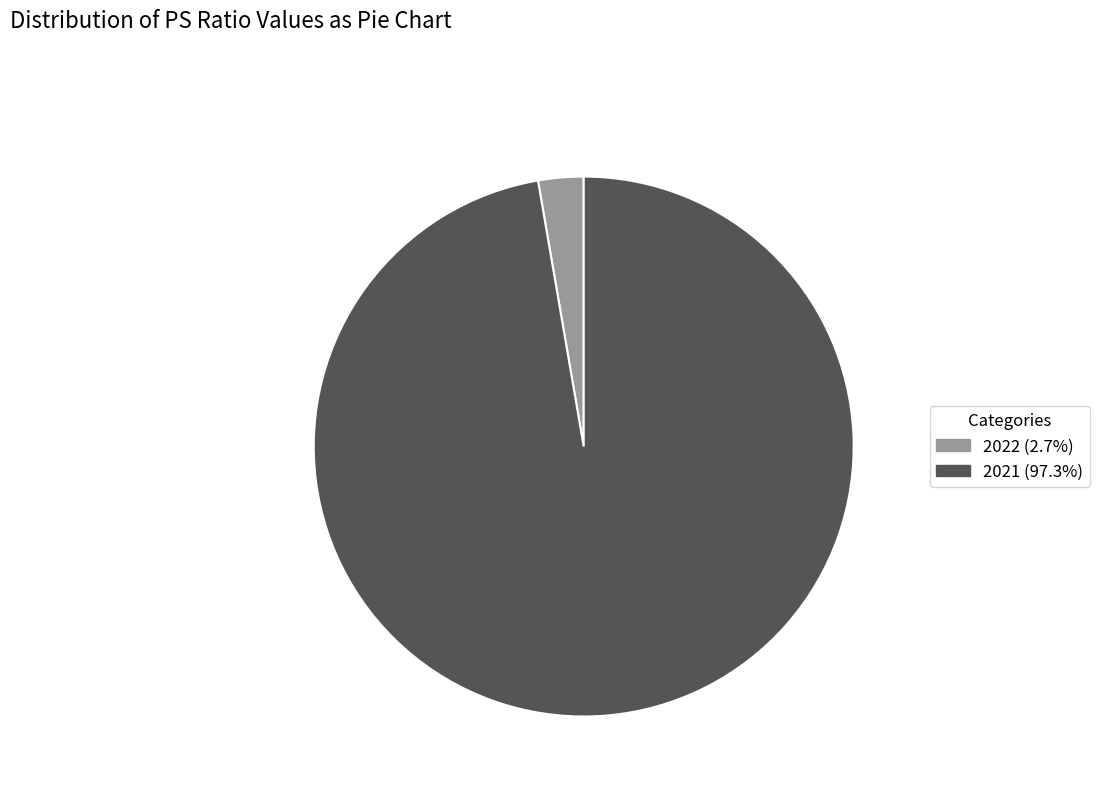

Which category has the smallest portion of the pie?

2022